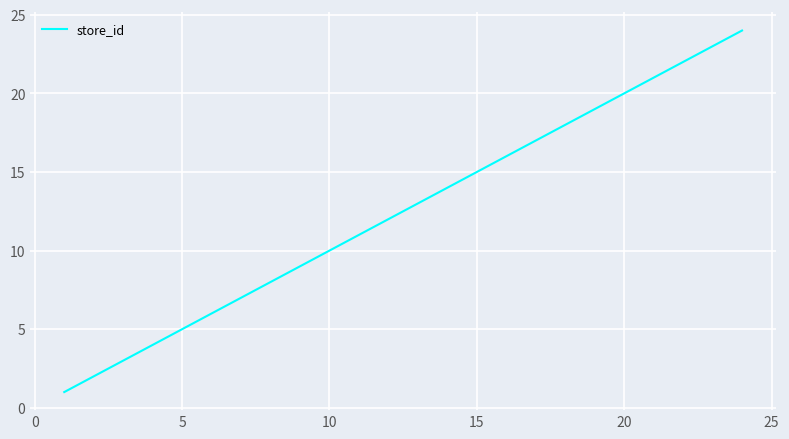

How many distinct data groups are displayed?

1